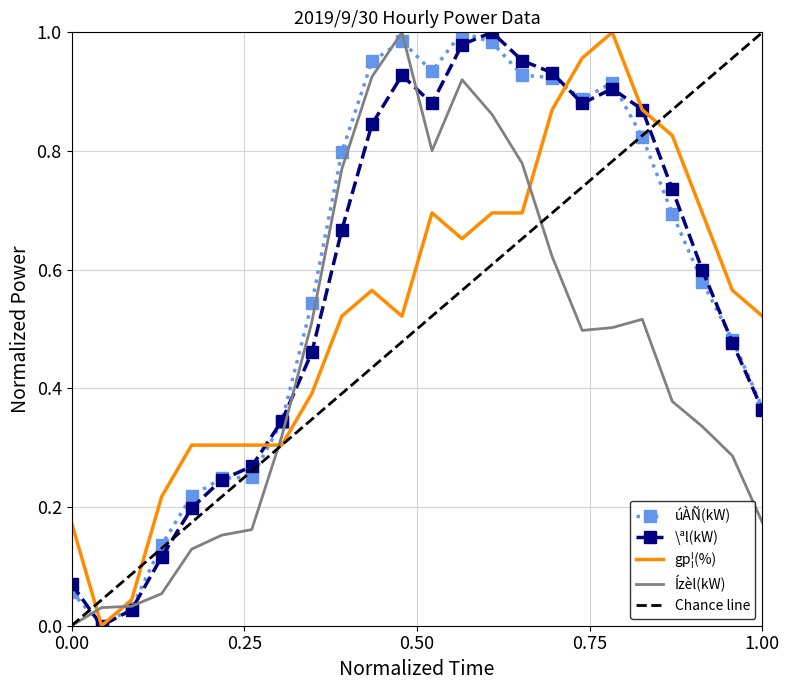

What position from the left is 13:00?

14